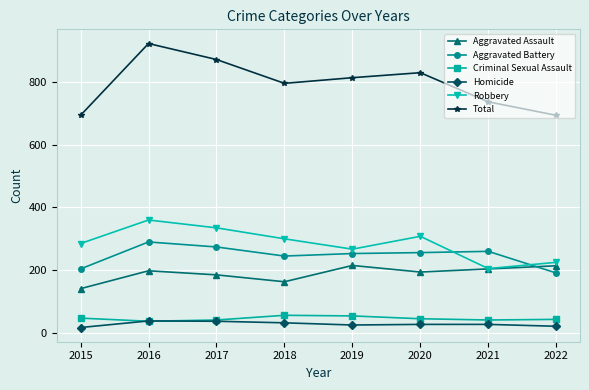

What is the value of the Homicide point at the 3rd from the left?

37